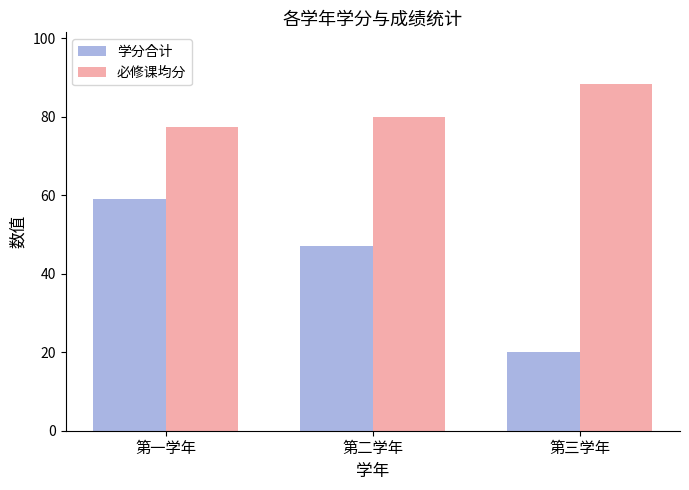

What is the spread (max minus min) of values at 第二学年?

32.9